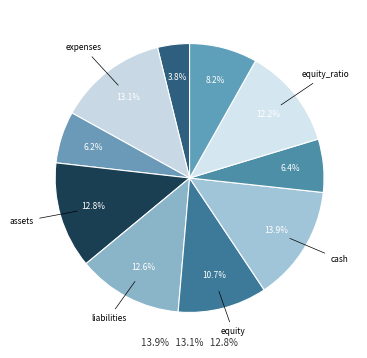

What is the largest slice in the pie chart?

cash